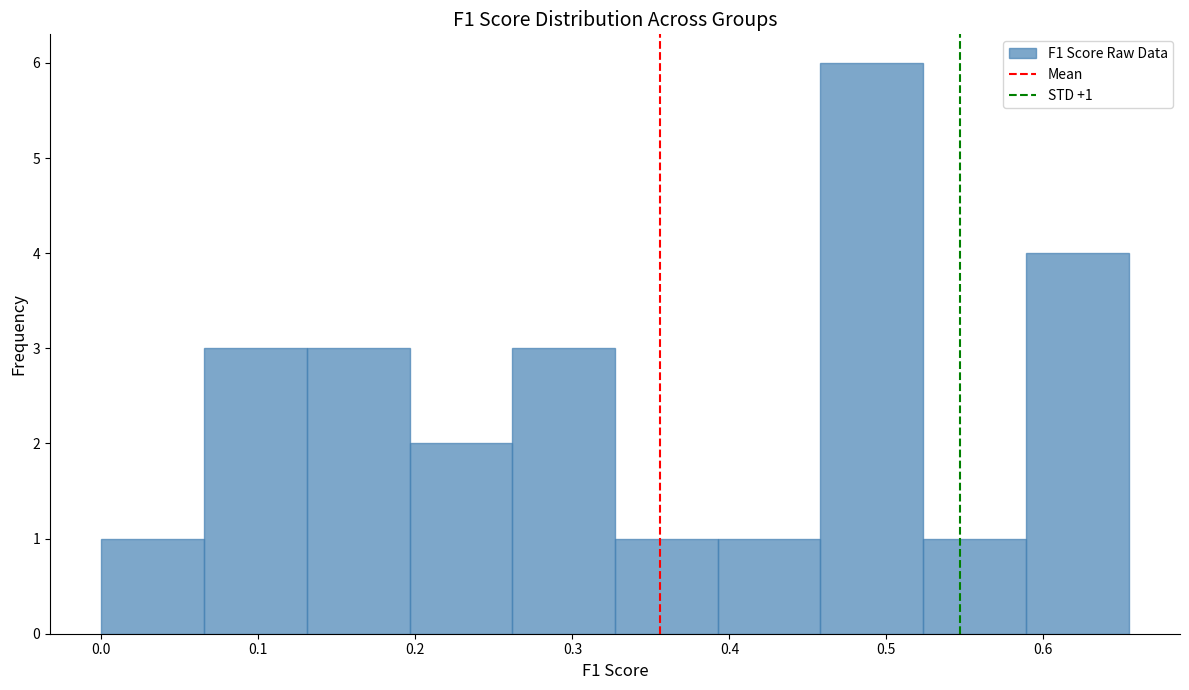

Which range on the x-axis has the tallest bar?

0.46 to 0.52